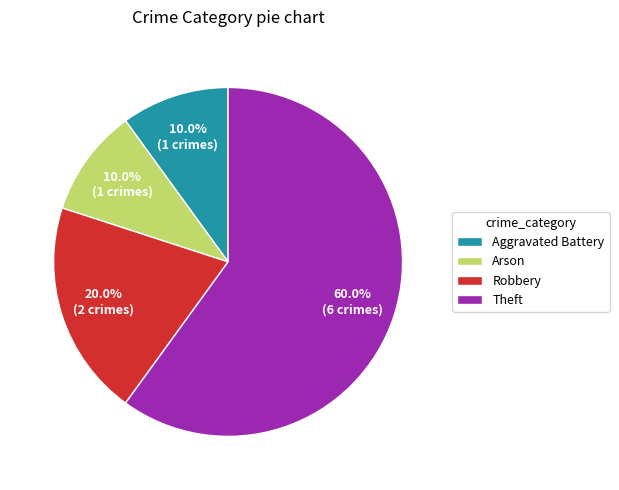

Is it true that Arson is 22% of the pie?

False